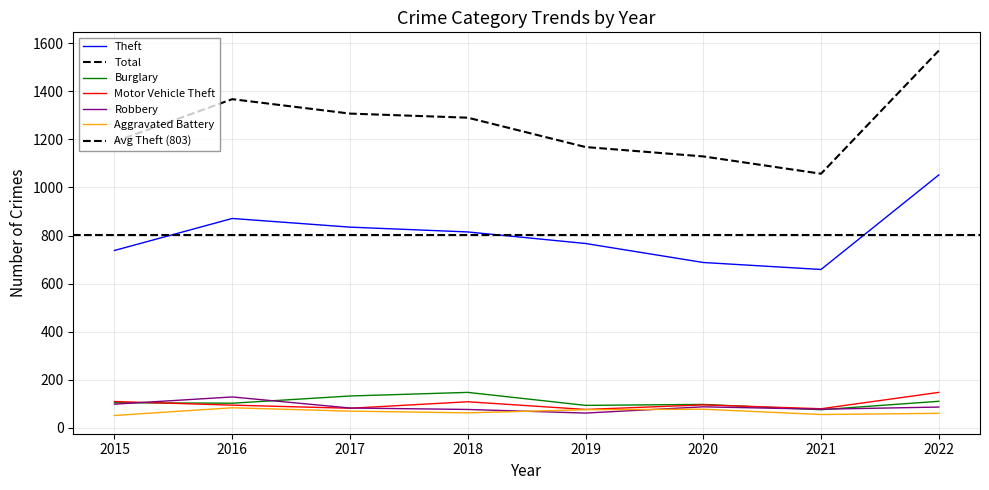

What are all the series names shown in the legend?

Theft, Total, Burglary, Motor Vehicle Theft, Robbery, Aggravated Battery